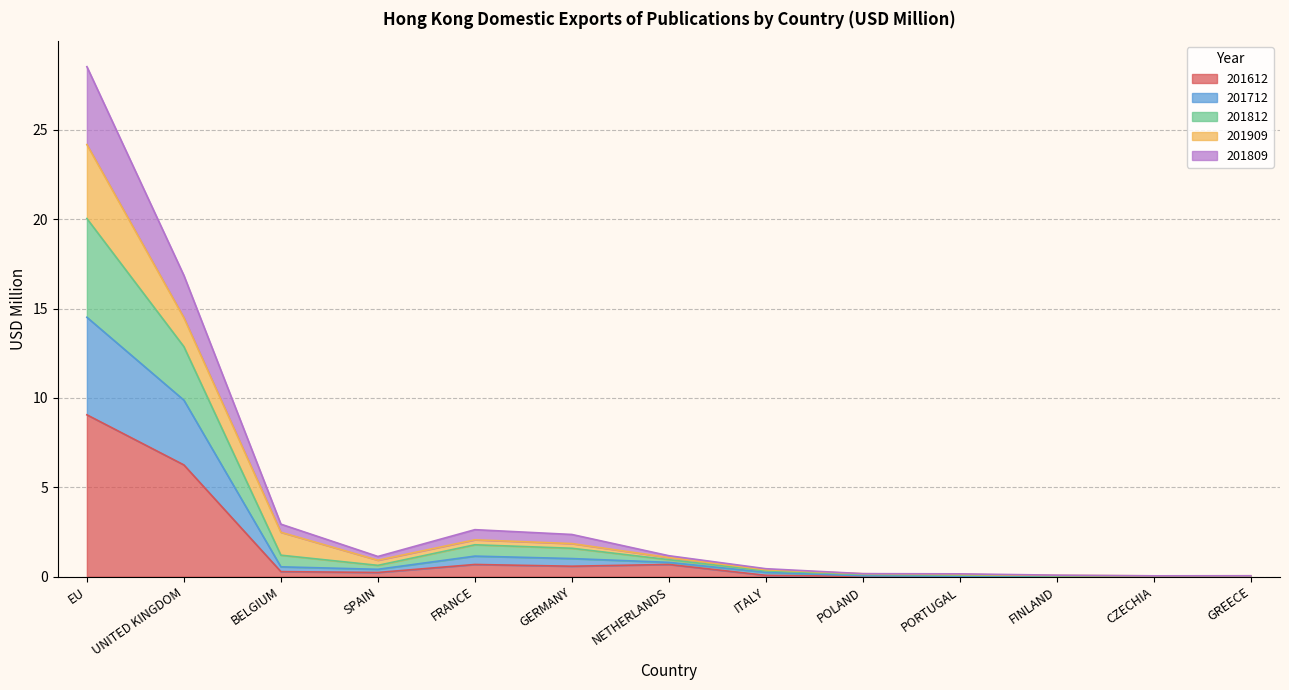

Where is the first local minimum for 201812?

SPAIN